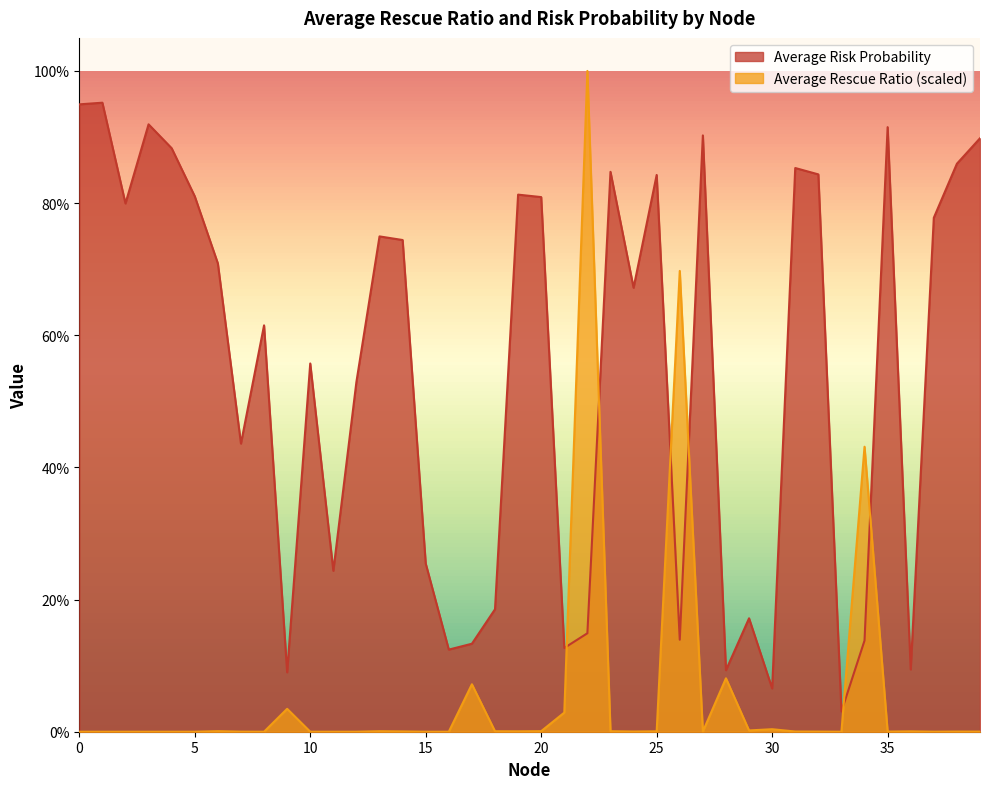

True or false: Average Rescue Ratio and Average Risk Probability intersect in this chart.

True